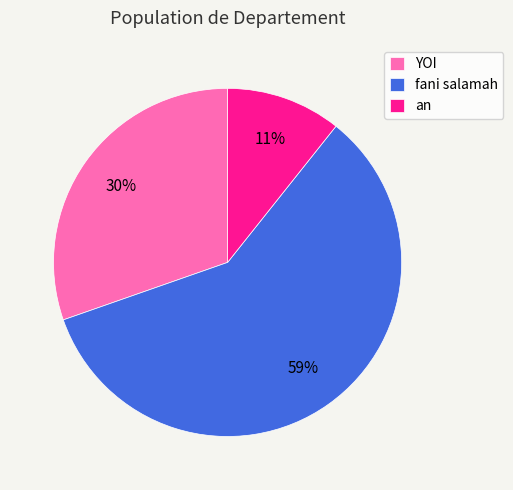

Which category accounts for the majority?

fani salamah